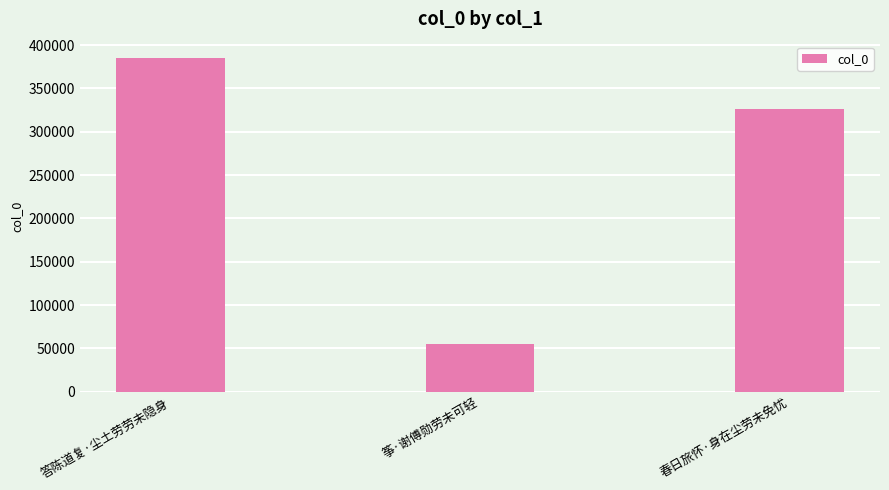

What is the sum of the values at 筝·谢傅勋劳未可轻 and 答陈道复·尘土劳劳未隐身?

439254